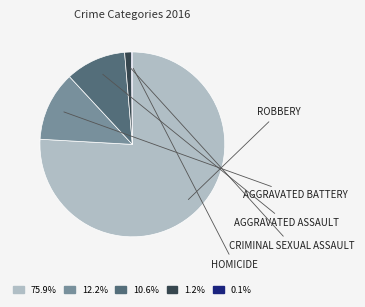

Is there any slice that represents more than half of the pie?

Yes